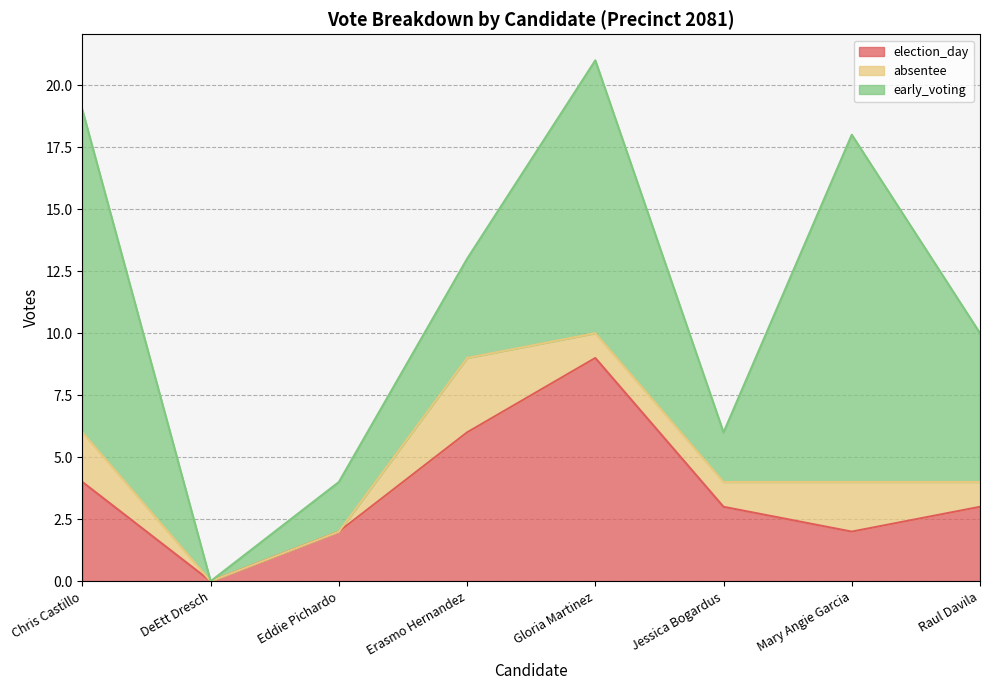

What is the greatest value displayed?

14